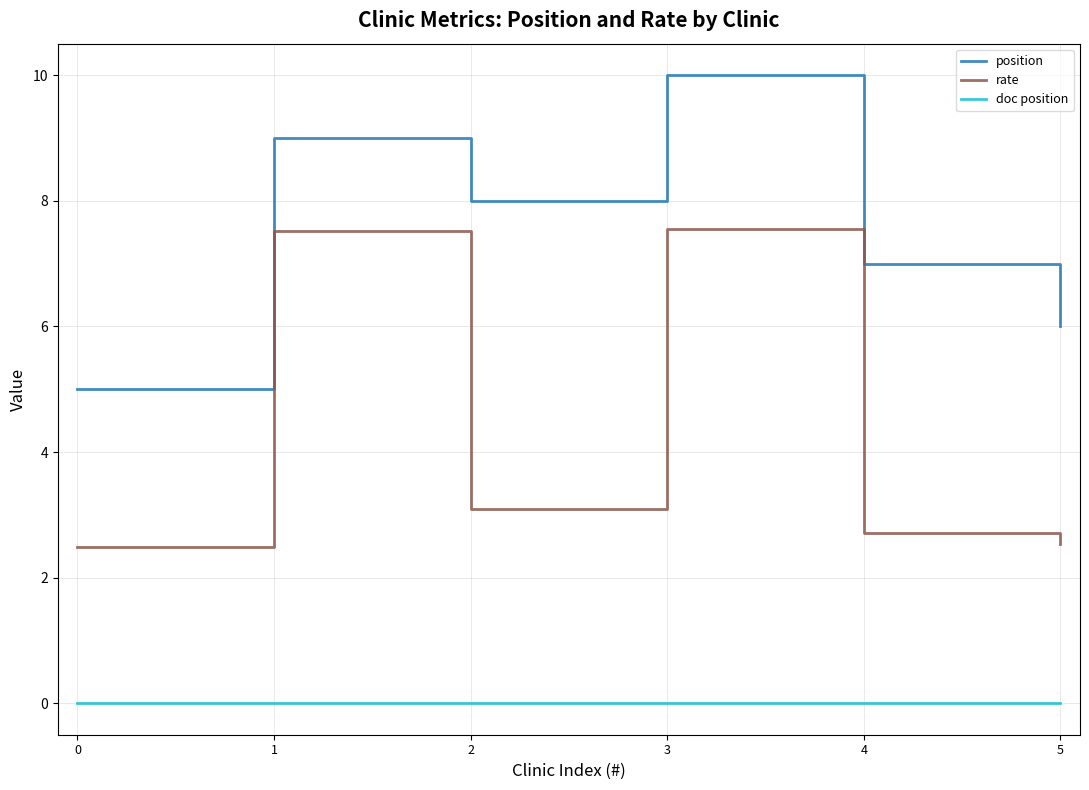

Which series changed the most between 1 and 2?

rate